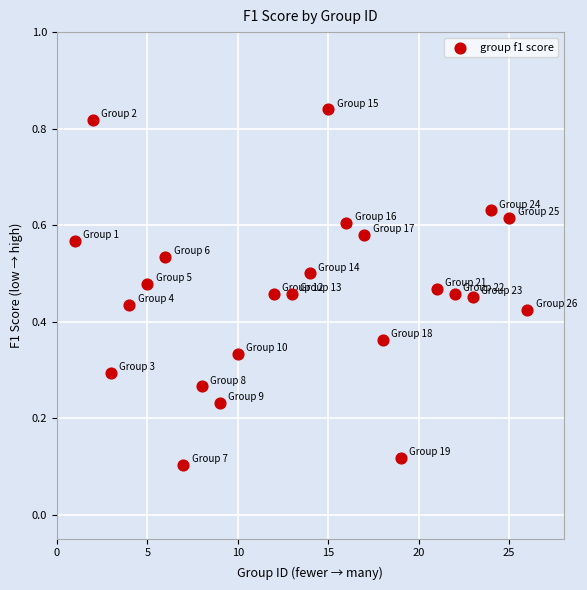

What is the range of X values (max minus min)?

25.0